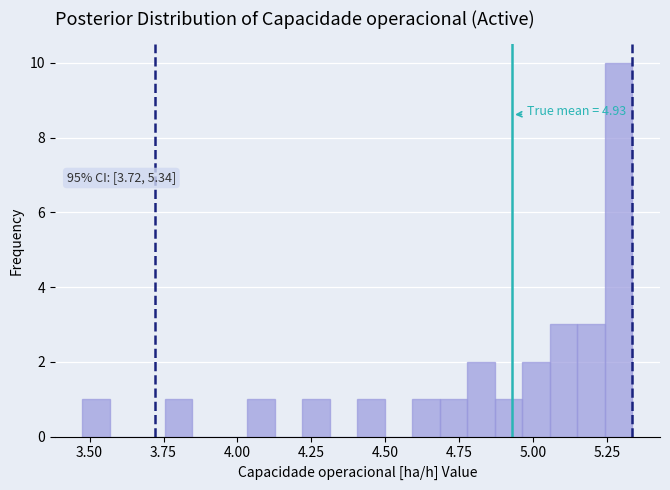

Around what value on the x-axis is the tallest bar? Give the approximate position of its centre, as read against the axis.

5.30